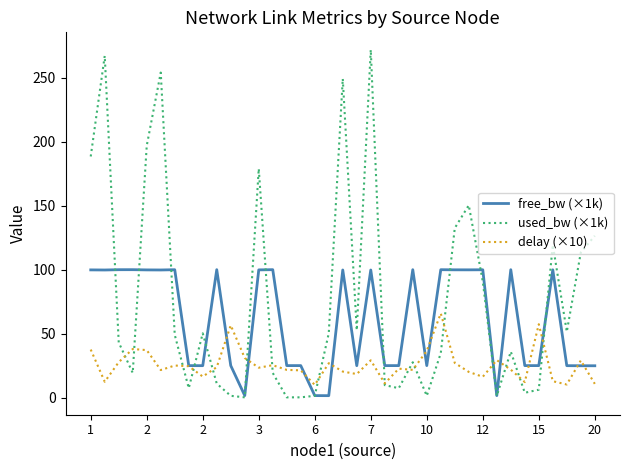

What is the greatest value displayed?

271.9